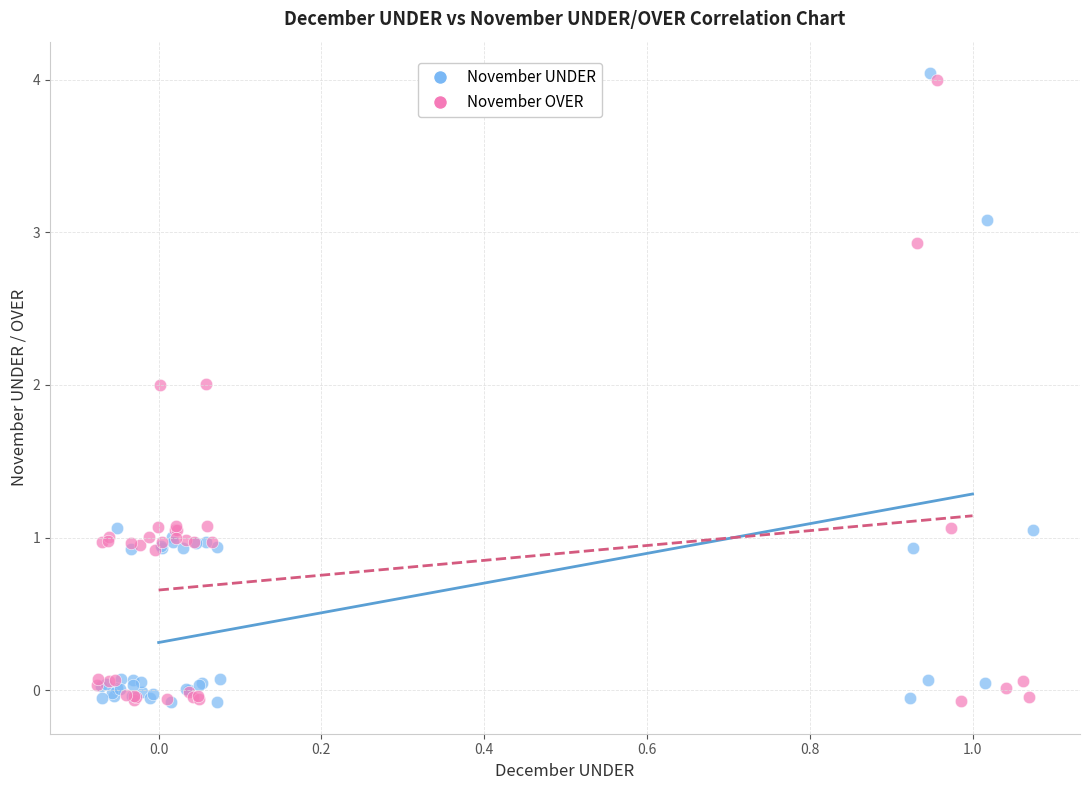

Which series reaches the maximum Y coordinate?

November UNDER